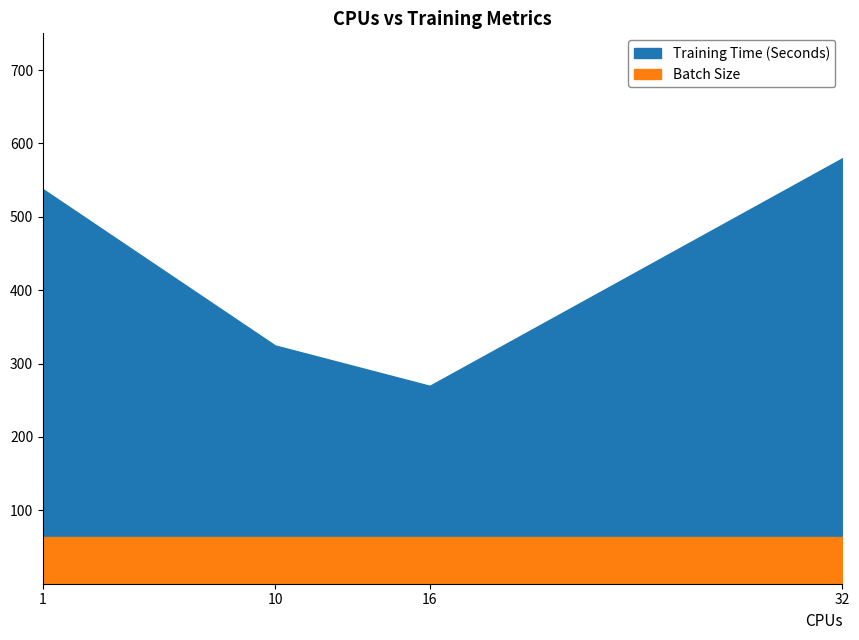

Between 32 and 10, which is larger?

32